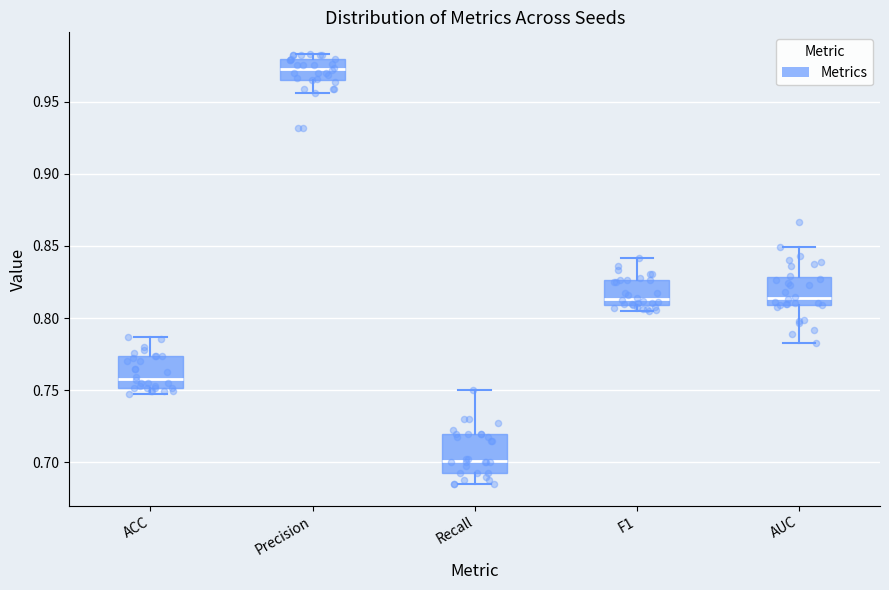

Reading left to right, read every box against the y-axis: the position of its median line, the range the box covers, and the ends of its whiskers. The values are not printed on the chart, so give them approximately, as read against the axis.

ACC: median 0.760, box 0.750 to 0.775, whiskers 0.750 (just below the box's lower edge) to 0.785
Precision: median 0.975, box 0.965 to 0.980, whiskers 0.955 to 0.985
Recall: median 0.700, box 0.695 to 0.720, whiskers 0.685 to 0.750
F1: median 0.815, box 0.810 to 0.825, whiskers 0.805 to 0.840
AUC: median 0.815, box 0.810 to 0.830, whiskers 0.780 to 0.850